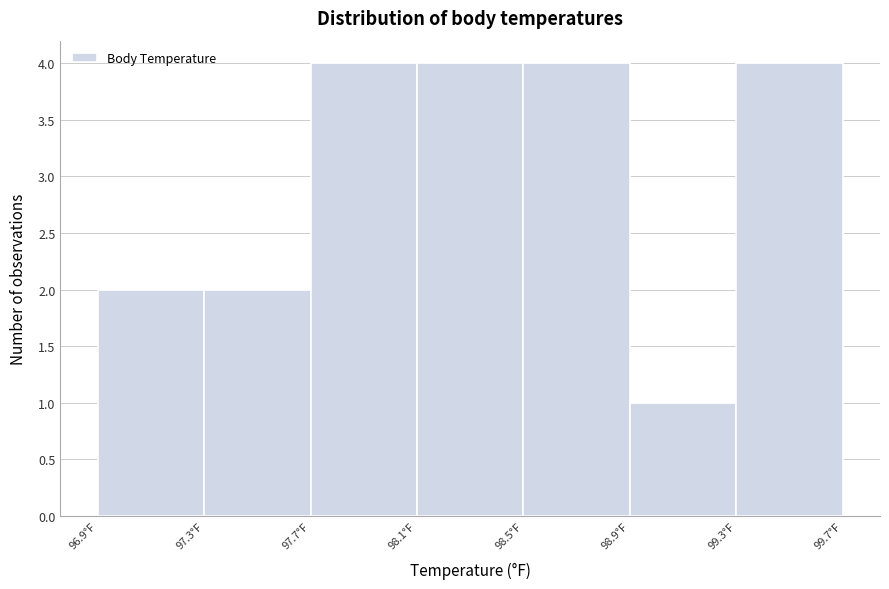

Reading left to right, transcribe this chart: for each bar, give the range it covers on the x-axis and its height. The values are not printed on the chart, so give them approximately, as read against the axis.

96.9 to 97.3: 2
97.3 to 97.7: 2
97.7 to 98.1: 4
98.1 to 98.5: 4
98.5 to 98.9: 4
98.9 to 99.3: 1
99.3 to 99.7: 4